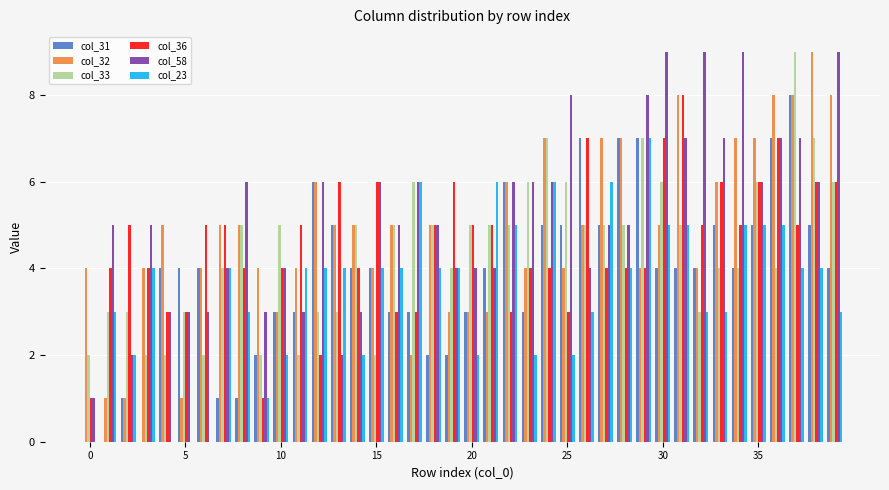

Reading right to left, transcribe all the data shown in this chart.

col_31: 4	5	8	7	5	4	5	4	4	4	7	7	5	7	5	5	3	6	4	3	2	2	3	3	4	4	5	6	3	3	2	1	1	4	4	4	0	1	0	0
col_32: 8	9	8	8	7	7	6	4	8	5	4	7	7	5	4	7	4	6	3	3	3	5	2	5	4	5	5	6	4	3	4	5	5	4	1	5	4	1	1	4
col_33: 6	7	9	4	6	4	4	3	5	6	7	5	5	5	6	7	6	5	5	5	4	5	6	5	2	5	3	3	2	5	2	5	4	2	3	2	2	3	3	2
col_36: 6	6	5	7	6	5	6	5	8	7	4	4	4	7	3	4	4	3	5	5	6	5	3	3	6	4	6	2	5	4	1	4	5	5	3	3	4	5	4	1
col_58: 9	6	7	7	6	9	7	9	7	9	8	5	5	4	8	6	6	6	4	4	4	5	6	5	6	3	2	6	3	4	3	6	4	3	3	3	5	2	5	1
col_23: 3	4	4	5	5	5	3	3	5	5	7	4	6	3	2	6	2	5	6	2	4	4	6	4	4	2	4	4	4	2	1	3	4	0	0	0	4	2	3	0